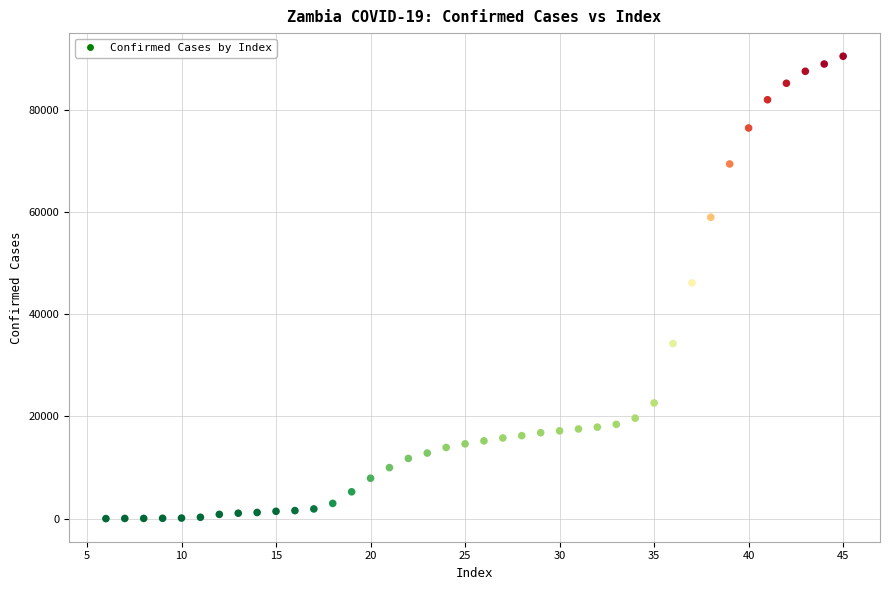

What is the range of Y values (max minus min)?

90530